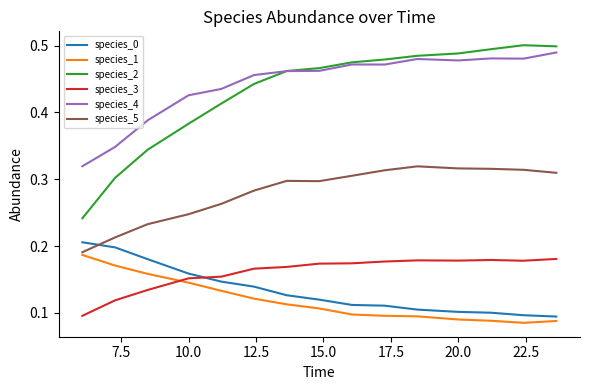

Which series has the largest range (max minus min)?

species_2